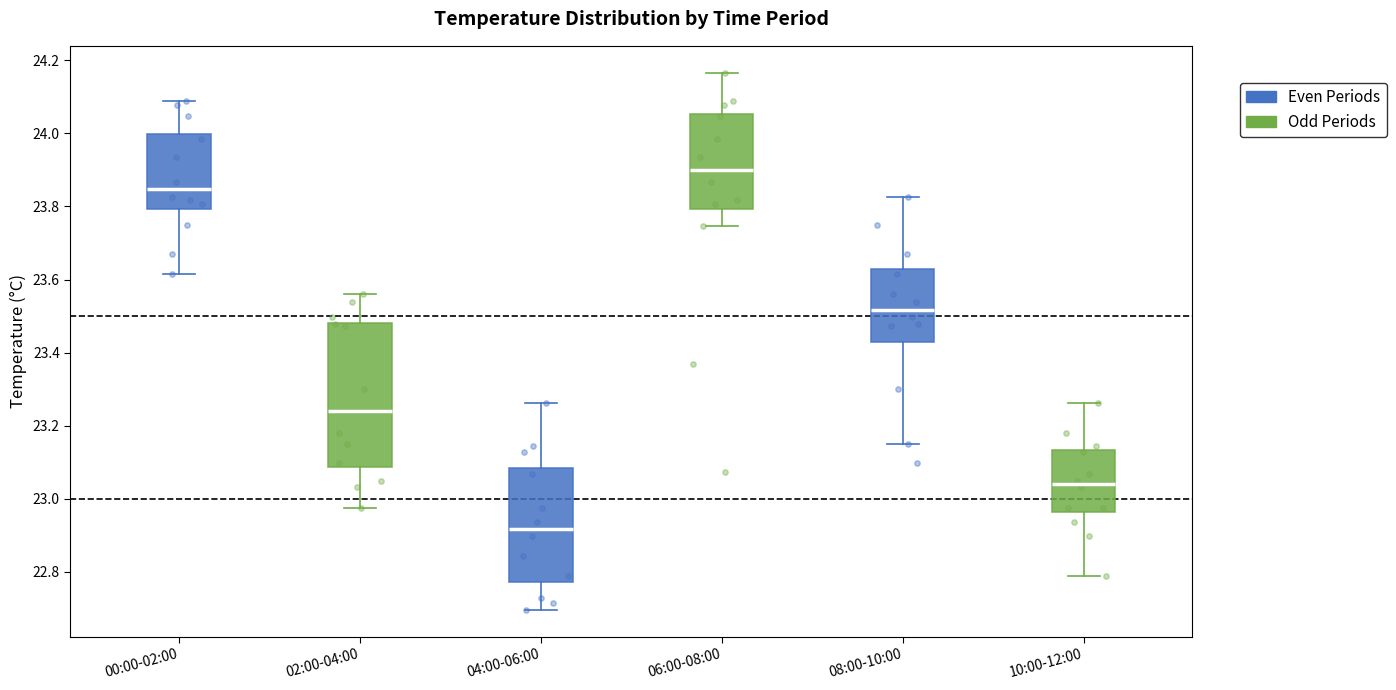

Which box's median line is the lowest?

04:00-06:00